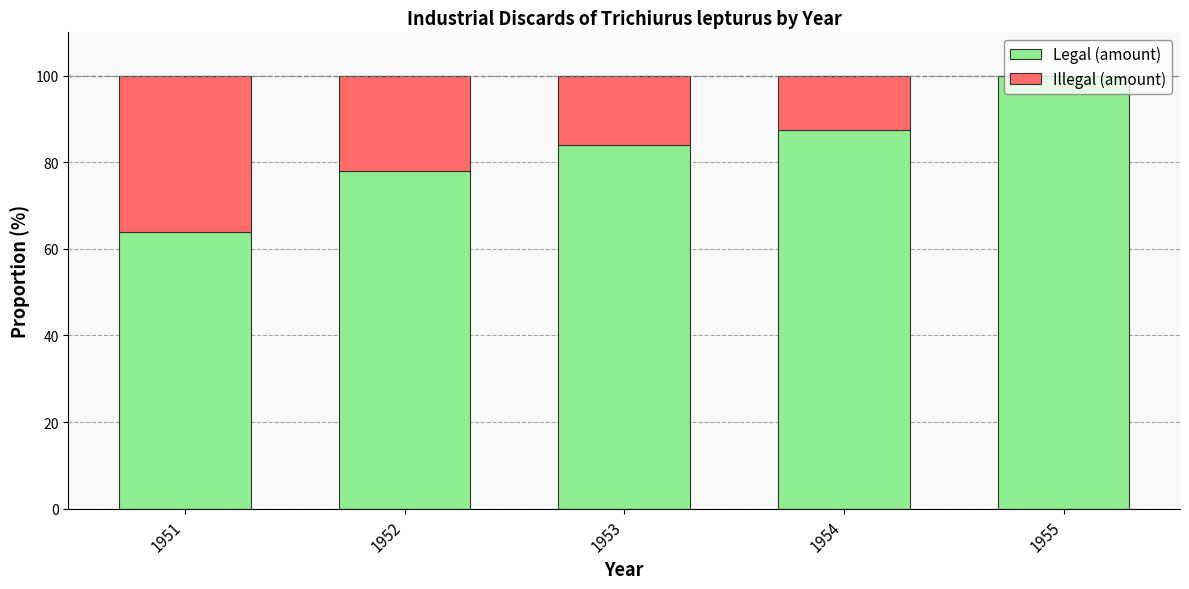

What is the sum of all Legal (amount) values?

413.5